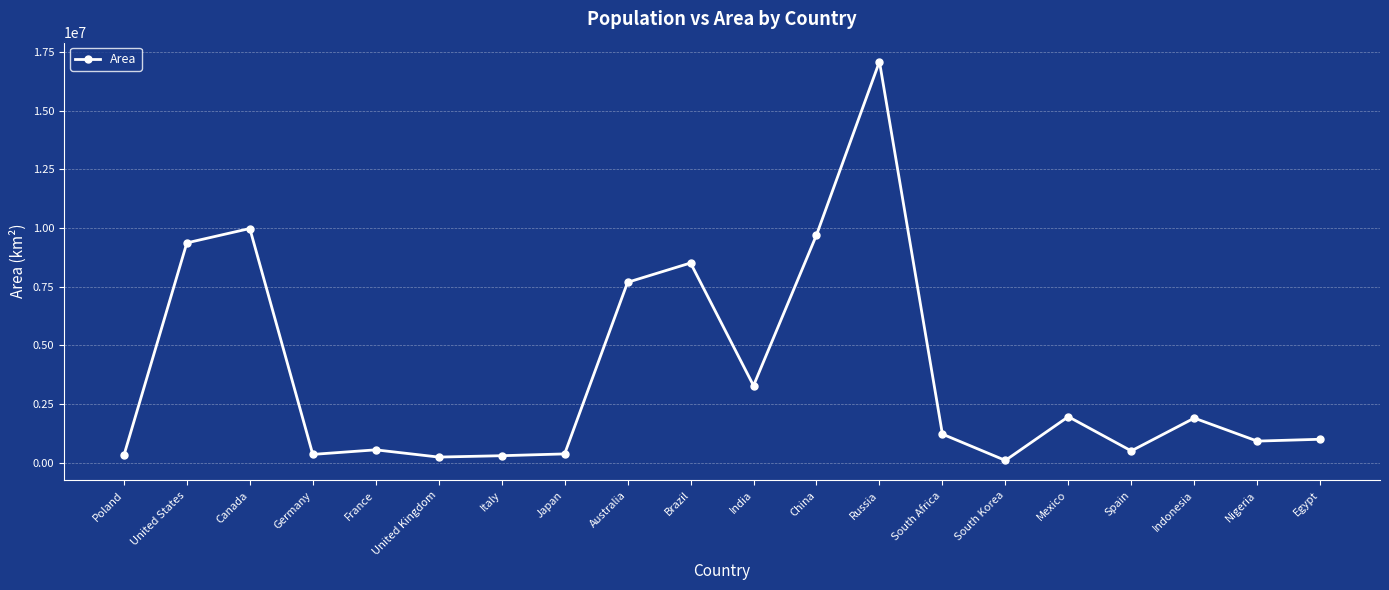

What is the smallest value displayed?

100210